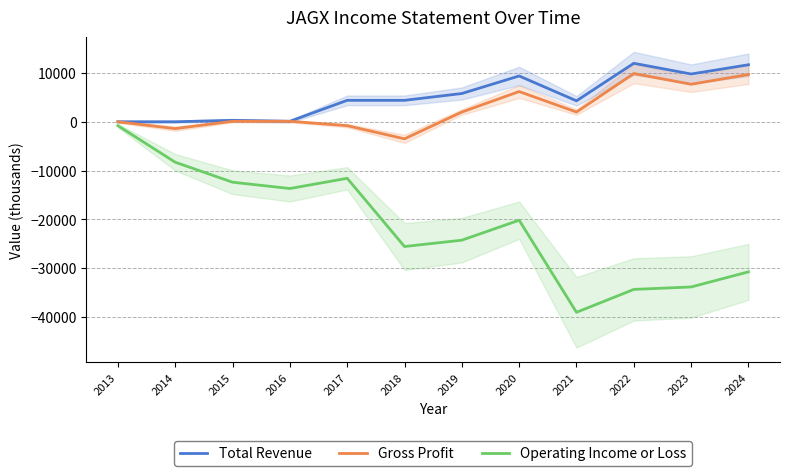

What is the value of the Total Revenue point at the 12th from the left?

11700